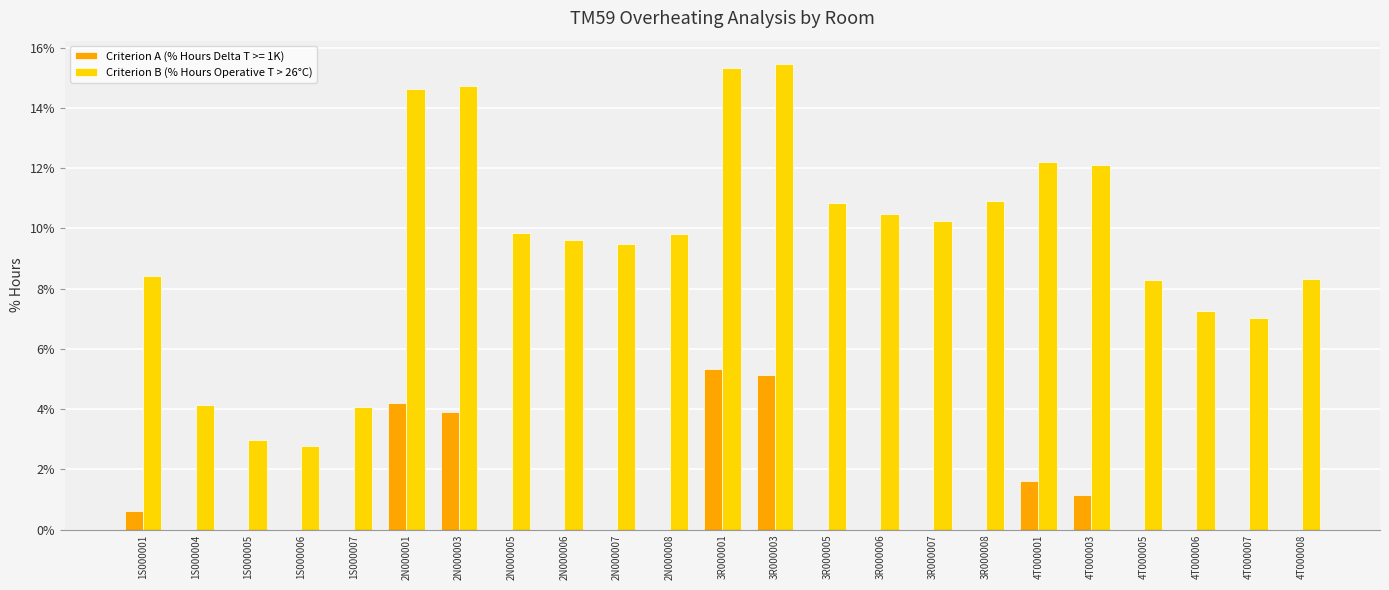

Which series changed the most between 2N000003 and 2N000006?

Criterion B (% Hours Operative T > 26°C)